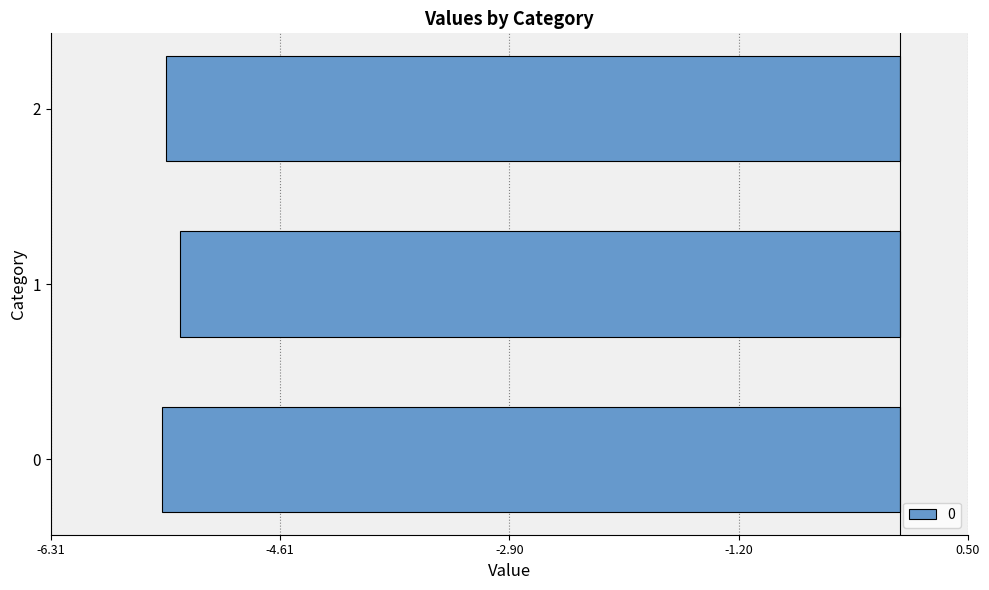

Which label corresponds to the largest value in the chart?

1